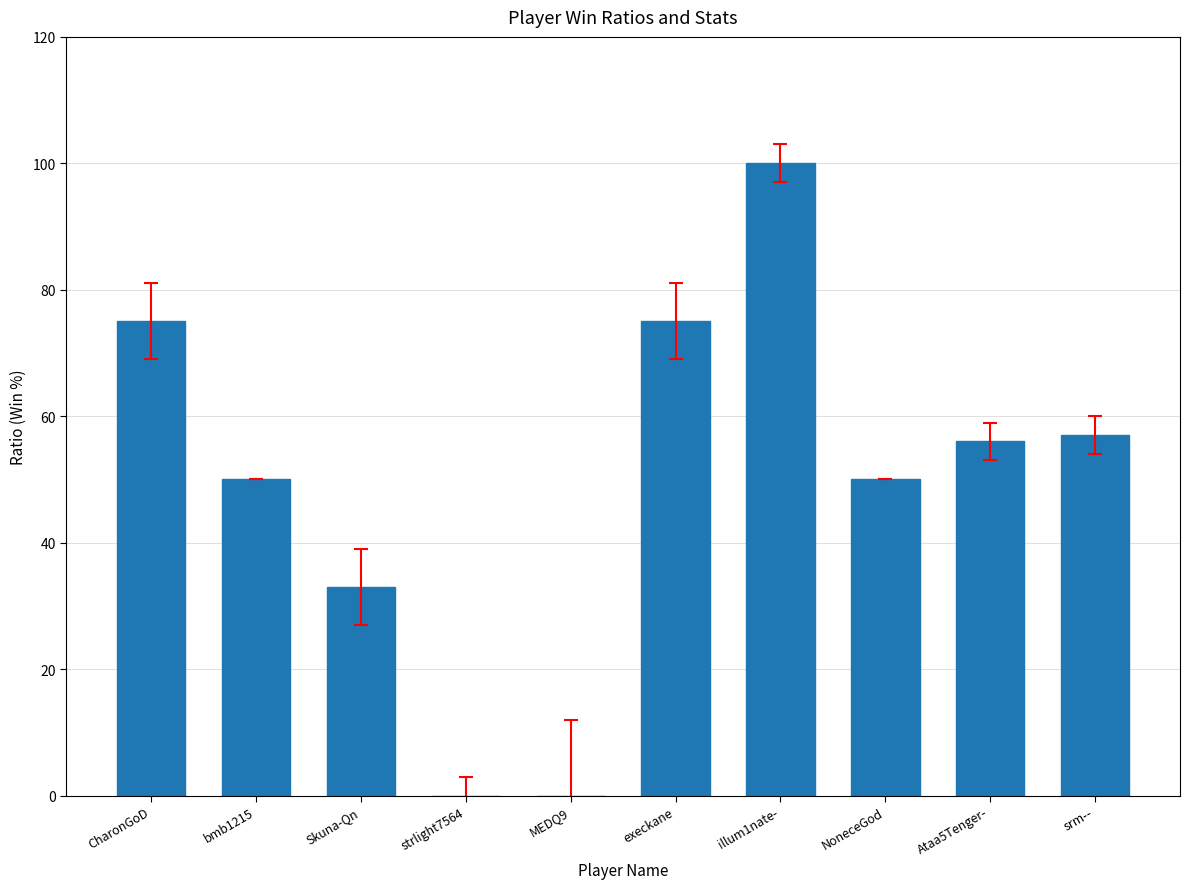

Between srm-- and Skuna-Qn, which is larger?

srm--